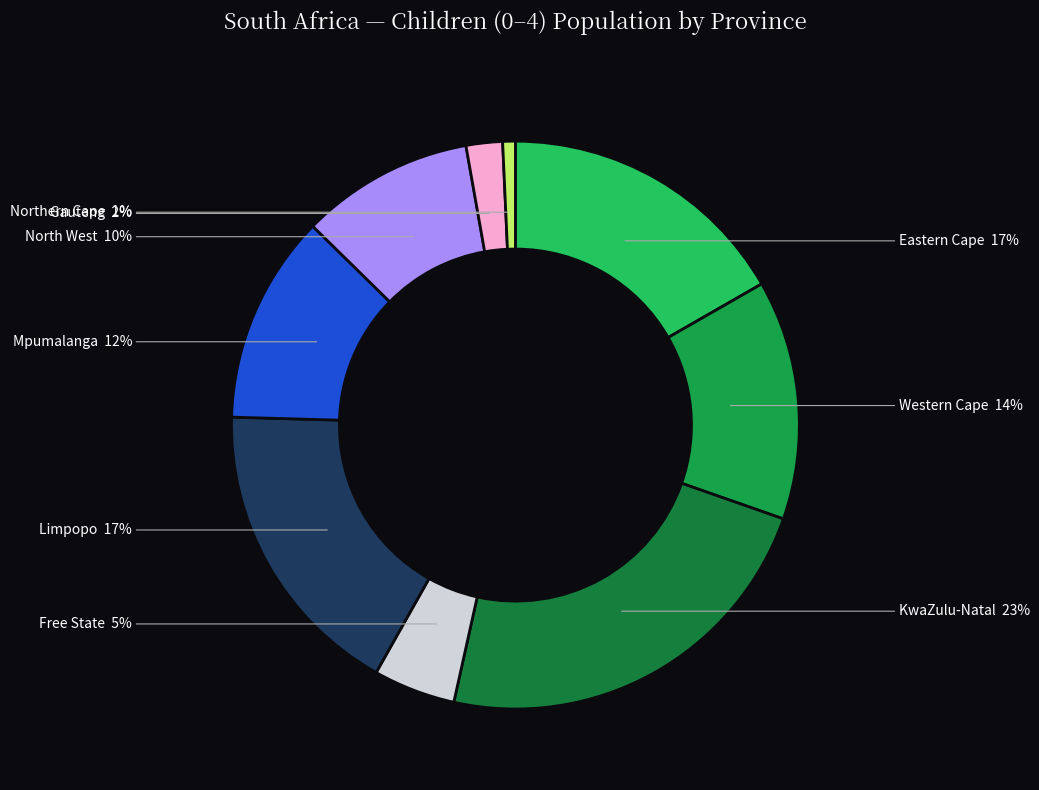

How many slices are in this pie chart?

9